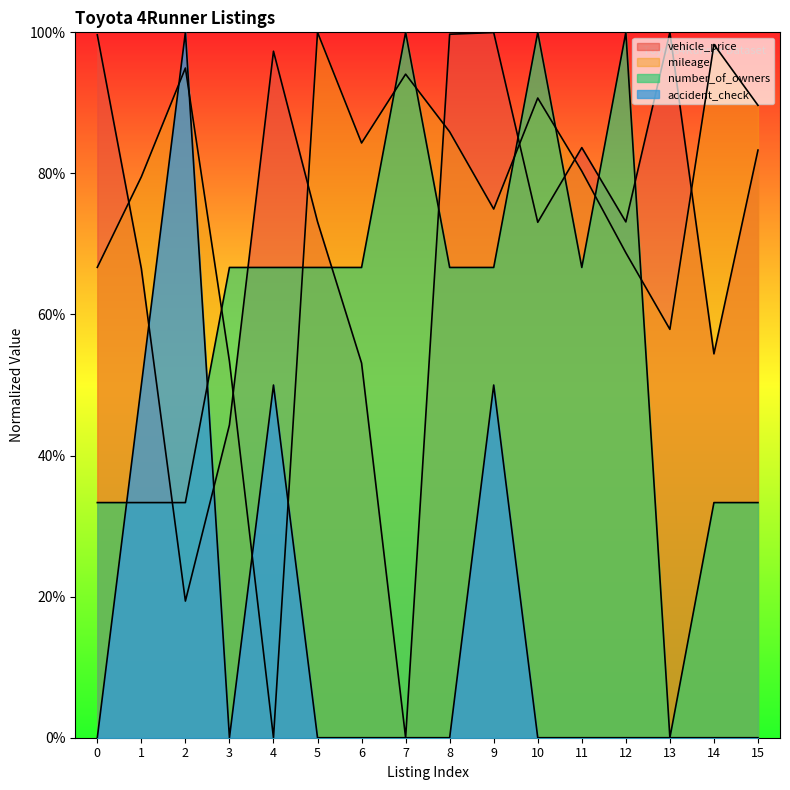

How many interior local peaks does the number_of_owners series have?

3